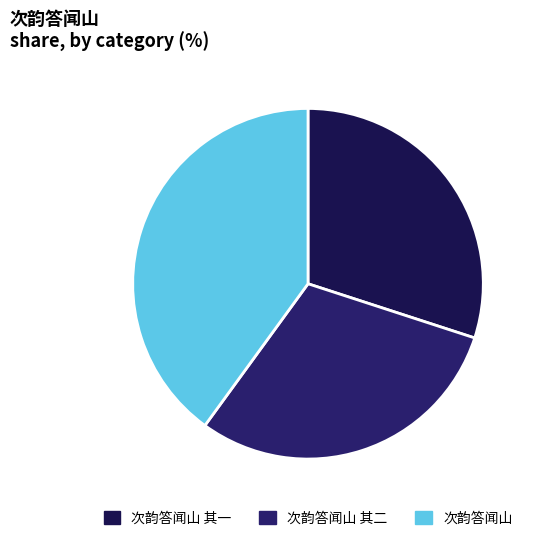

What percentage is the 次韵答闻山 其二 slice, to the nearest percent?

30%